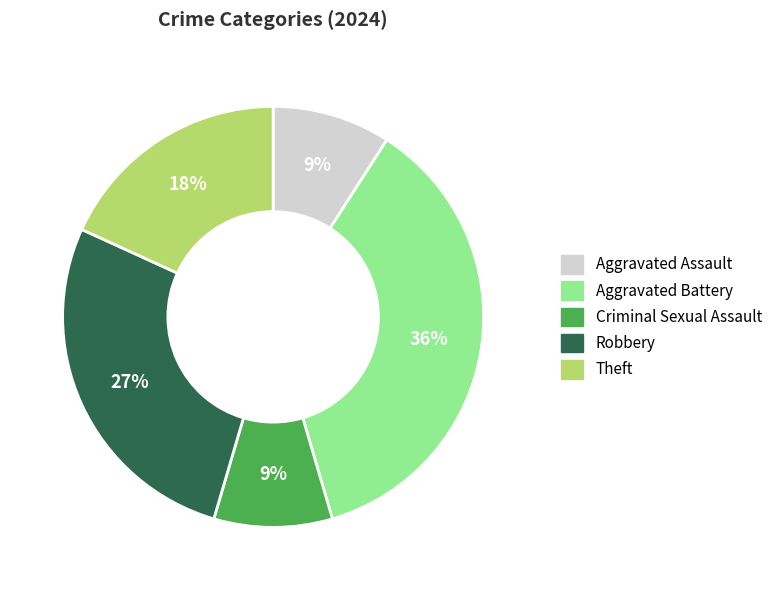

Which has a higher value, Aggravated Battery or Aggravated Assault?

Aggravated Battery